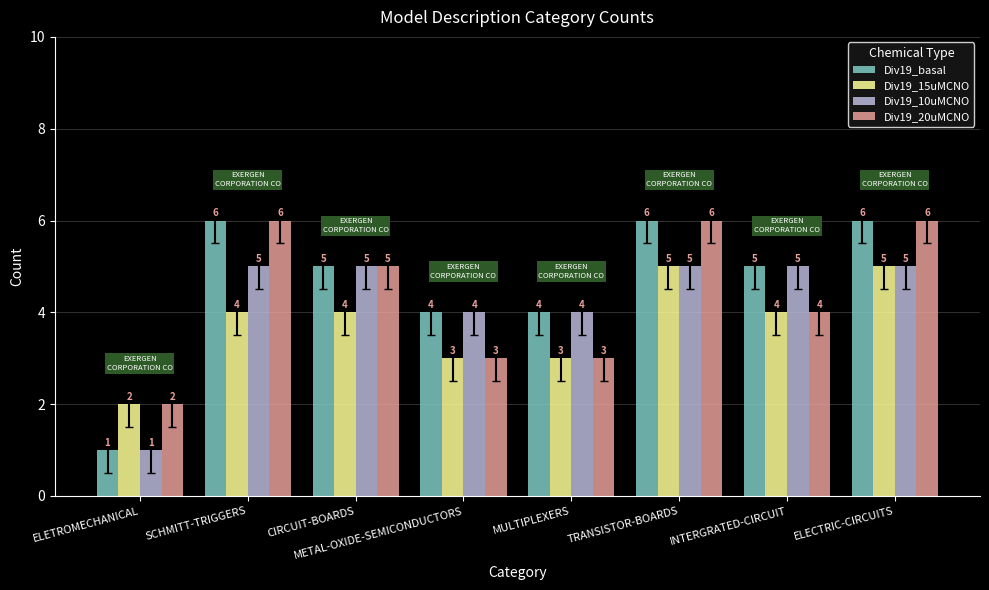

The Div19_15uMCNO series shows 5 at TRANSISTOR-BOARDS. True or false?

True